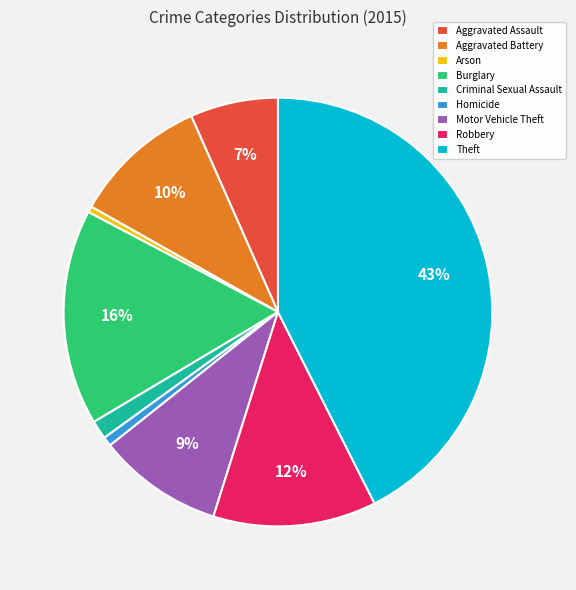

Between Theft and Robbery, which is larger?

Theft